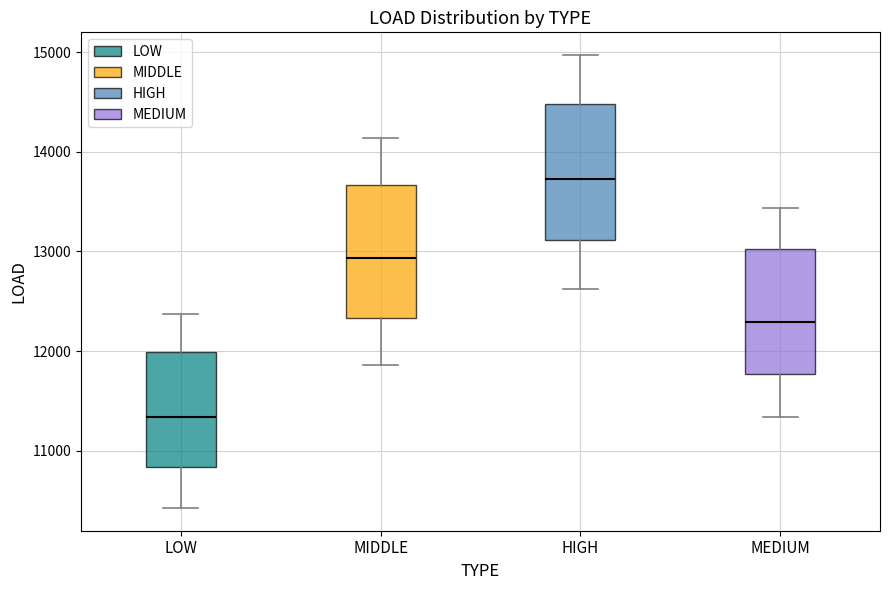

Reading left to right, transcribe this box plot: for each box, give where its median line is, the range the box spans, and where its two whiskers end, as read against the y-axis. The values are not printed on the chart, so give them approximately, as read against the axis.

LOW: median 11300, box 10800 to 12000, whiskers 10400 to 12400
MIDDLE: median 12900, box 12300 to 13700, whiskers 11900 to 14100
HIGH: median 13700, box 13100 to 14500, whiskers 12600 to 15000
MEDIUM: median 12300, box 11800 to 13000, whiskers 11300 to 13400